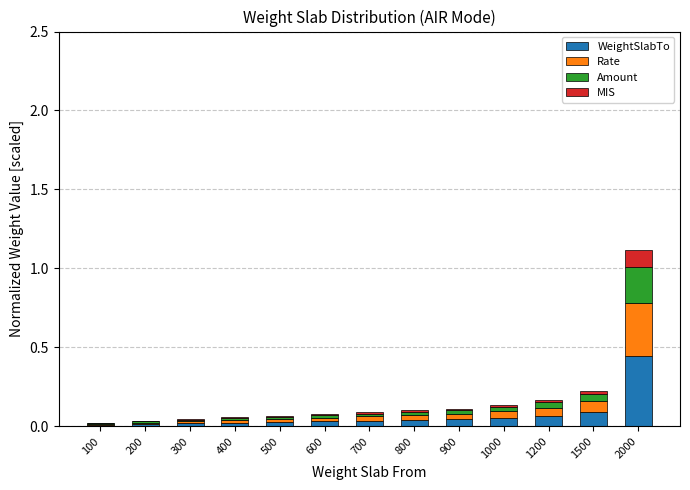

Is it true that WeightSlabTo equals 0.0 at 200?

True